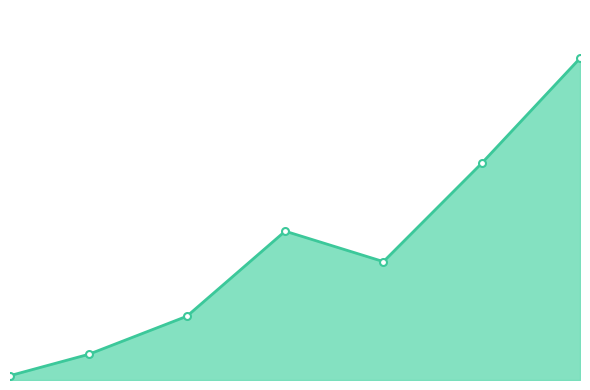

Does the chart have visible grid lines?

No